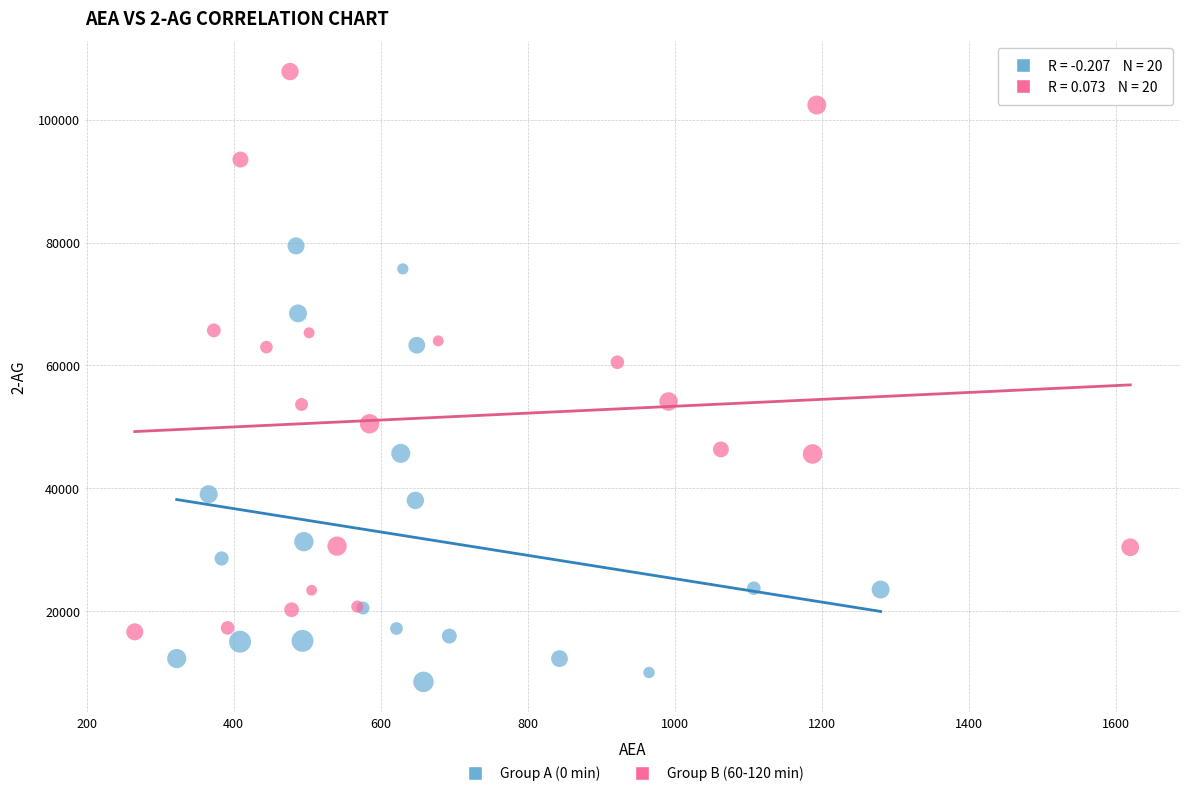

Which series contains the lowest Y value?

Group A (0 min)